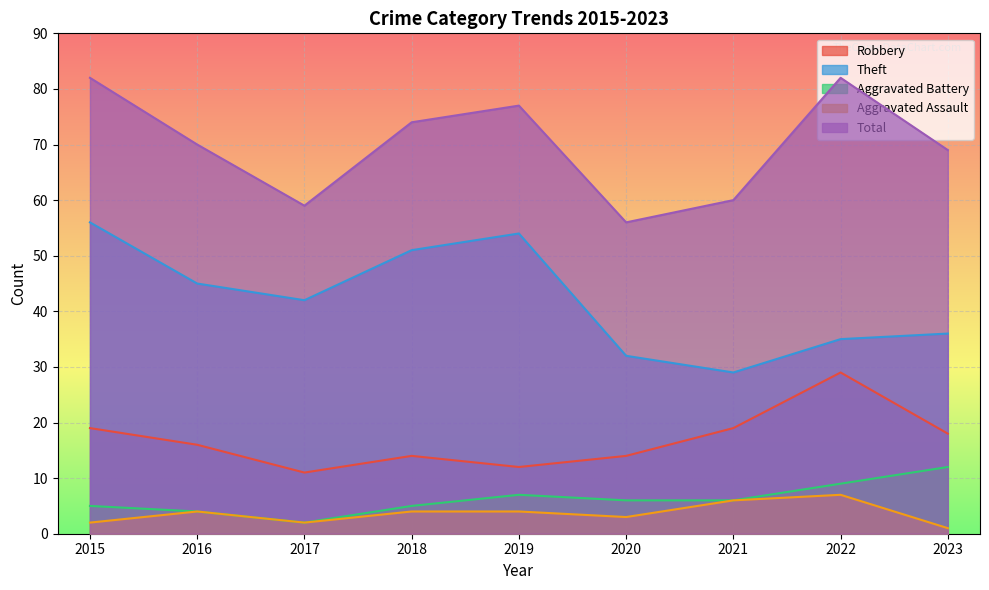

What is the value of the Robbery point at the 4th from the left?

14